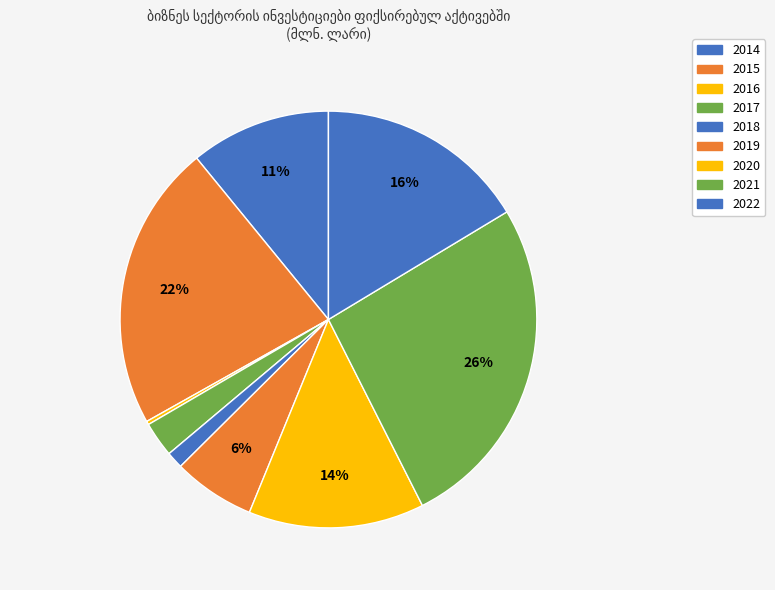

Between 2019 and 2017, which is larger?

2019